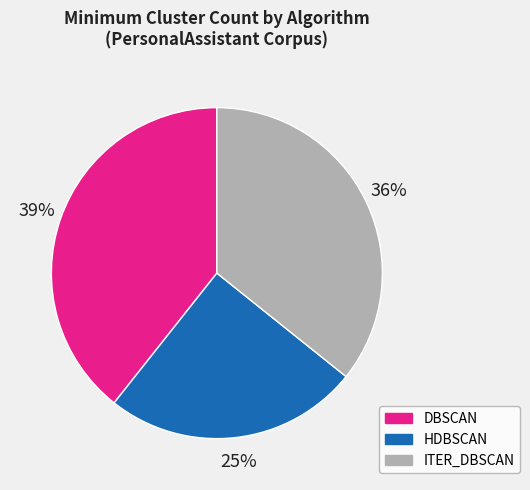

To the nearest percent, what percentage of the pie is ITER_DBSCAN?

36%